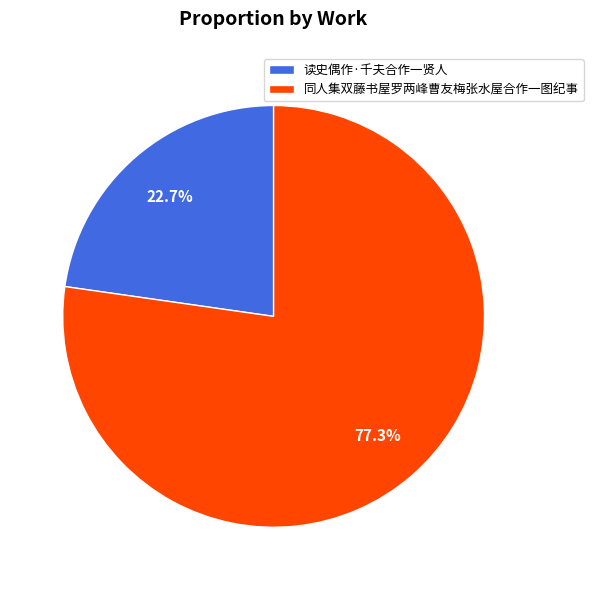

To the nearest percent, what is the average slice percentage?

50%